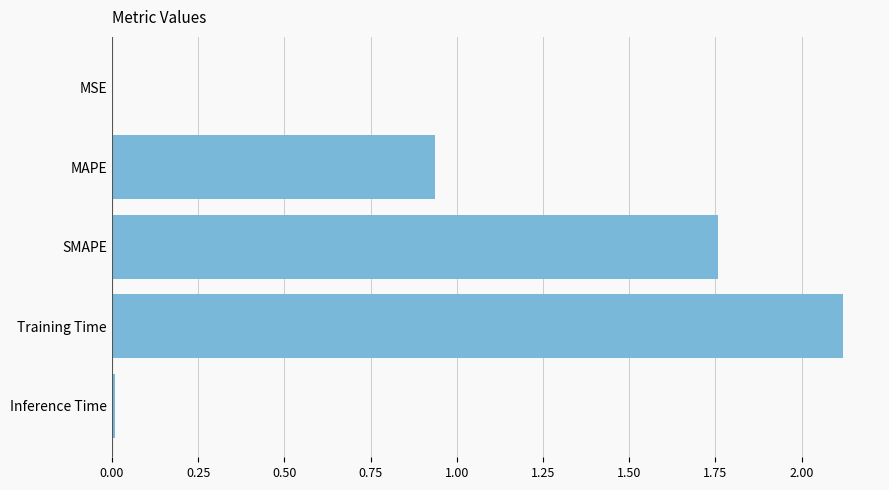

What is the sum of all values?

4.8